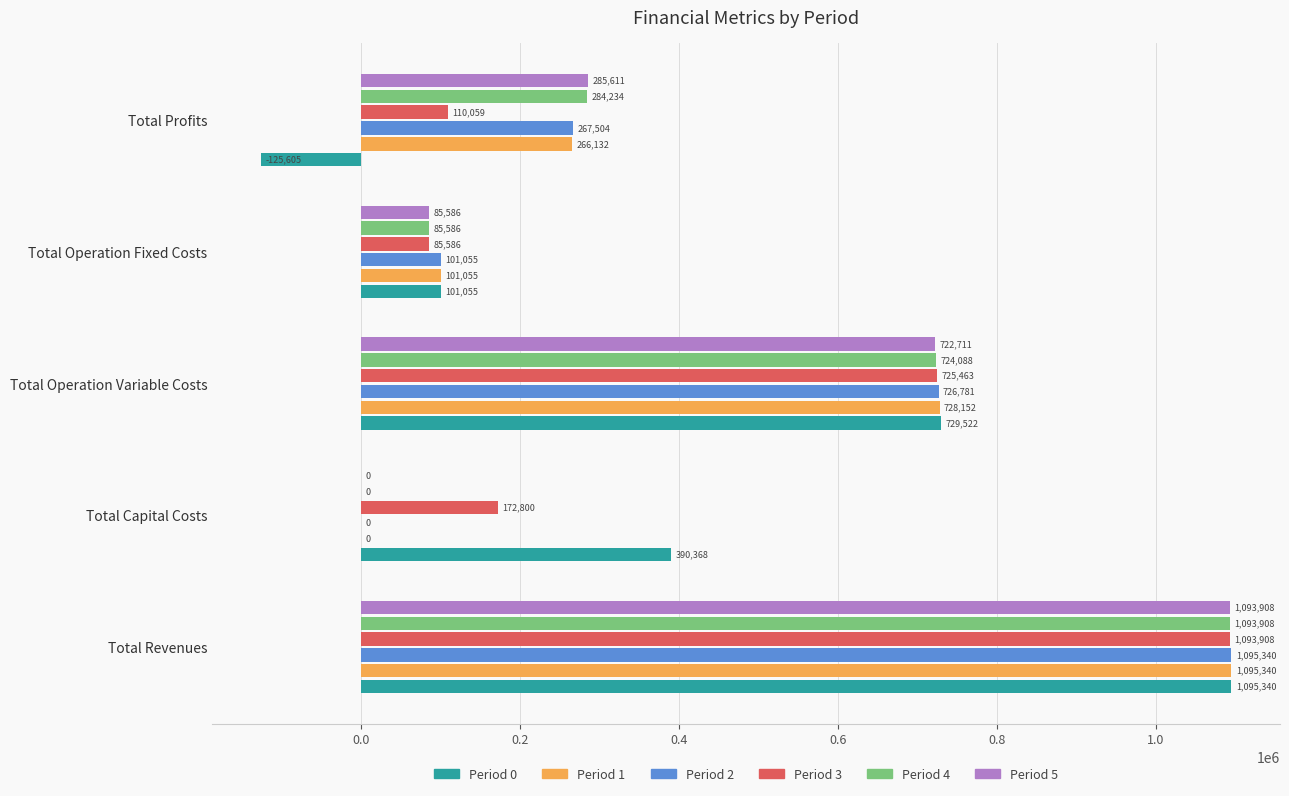

What is the approximate value of Period 3 at Total Operation Fixed Costs?

85586.1